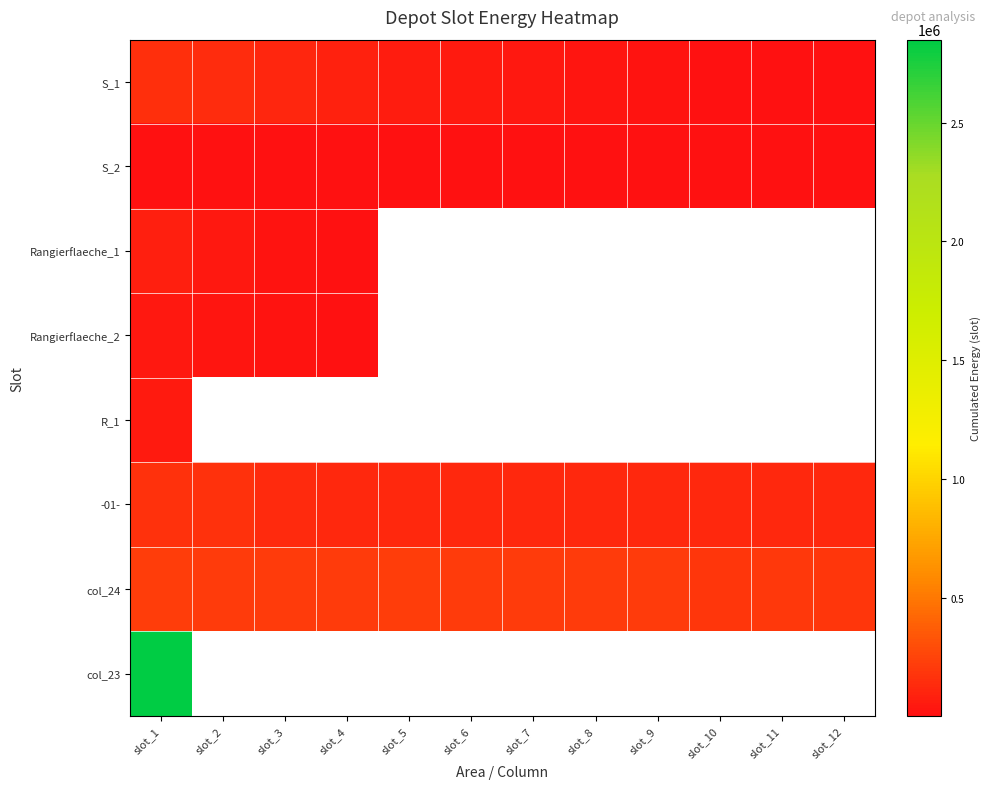

At slot_2, list the series in order from largest to smallest.

col_24, S_1, Rangierflaeche_1, S_2, col_23, Rangierflaeche_2, R_1, -01-